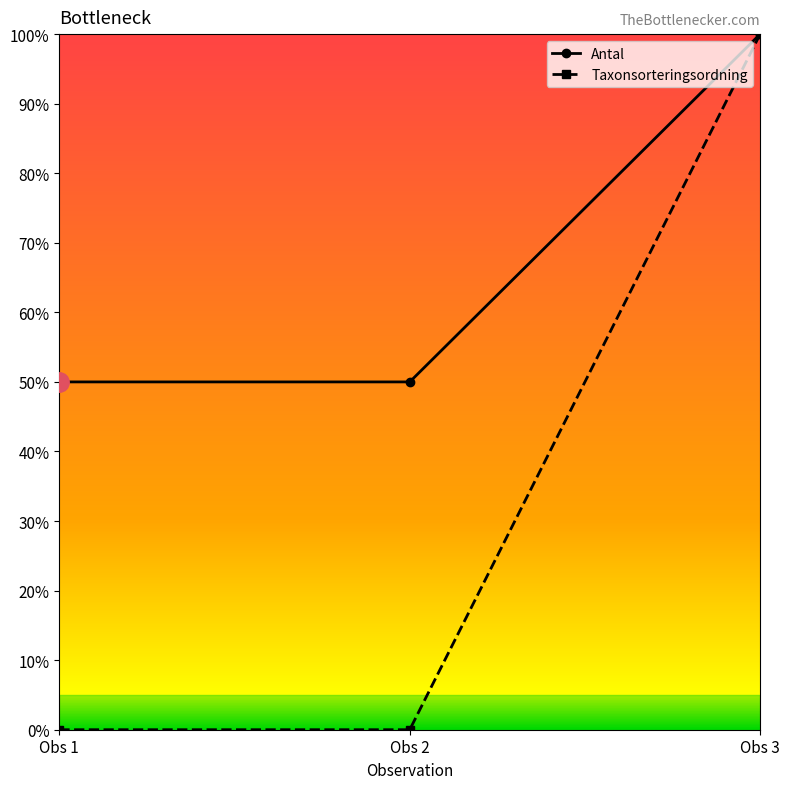

Rank the series by their average value, from lowest to highest.

Taxonsorteringsordning, Antal